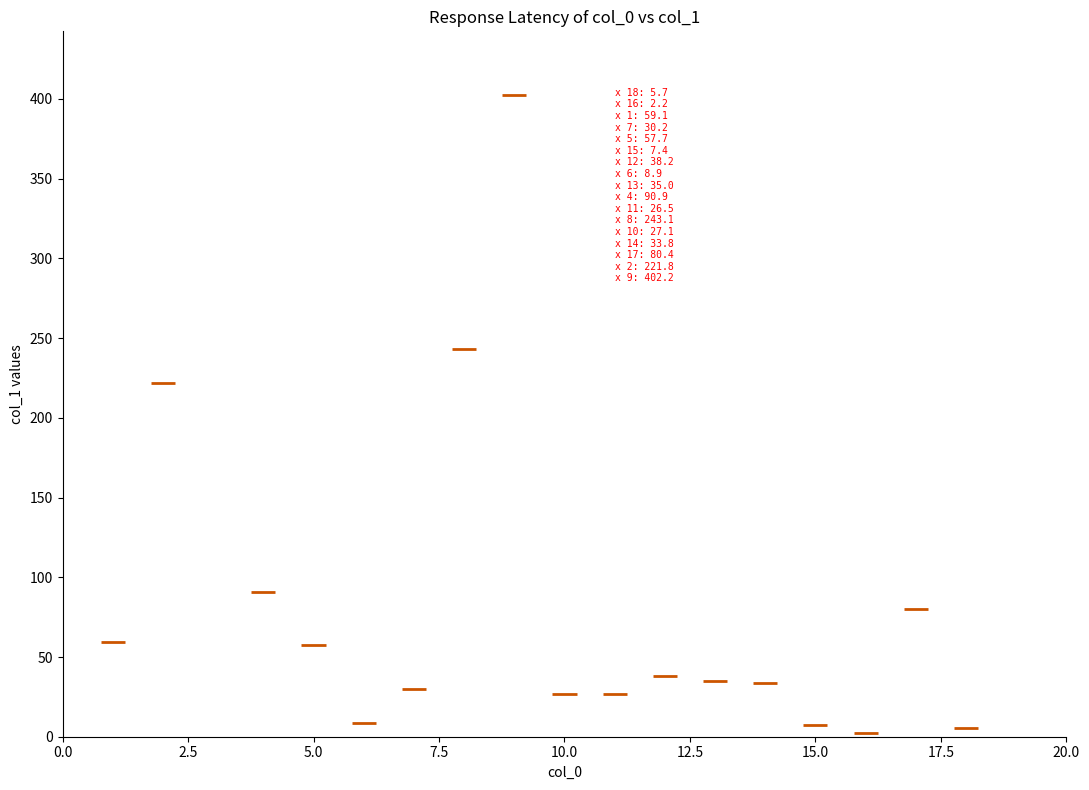

What Y value in the scatter plot is closest to 202?

221.8